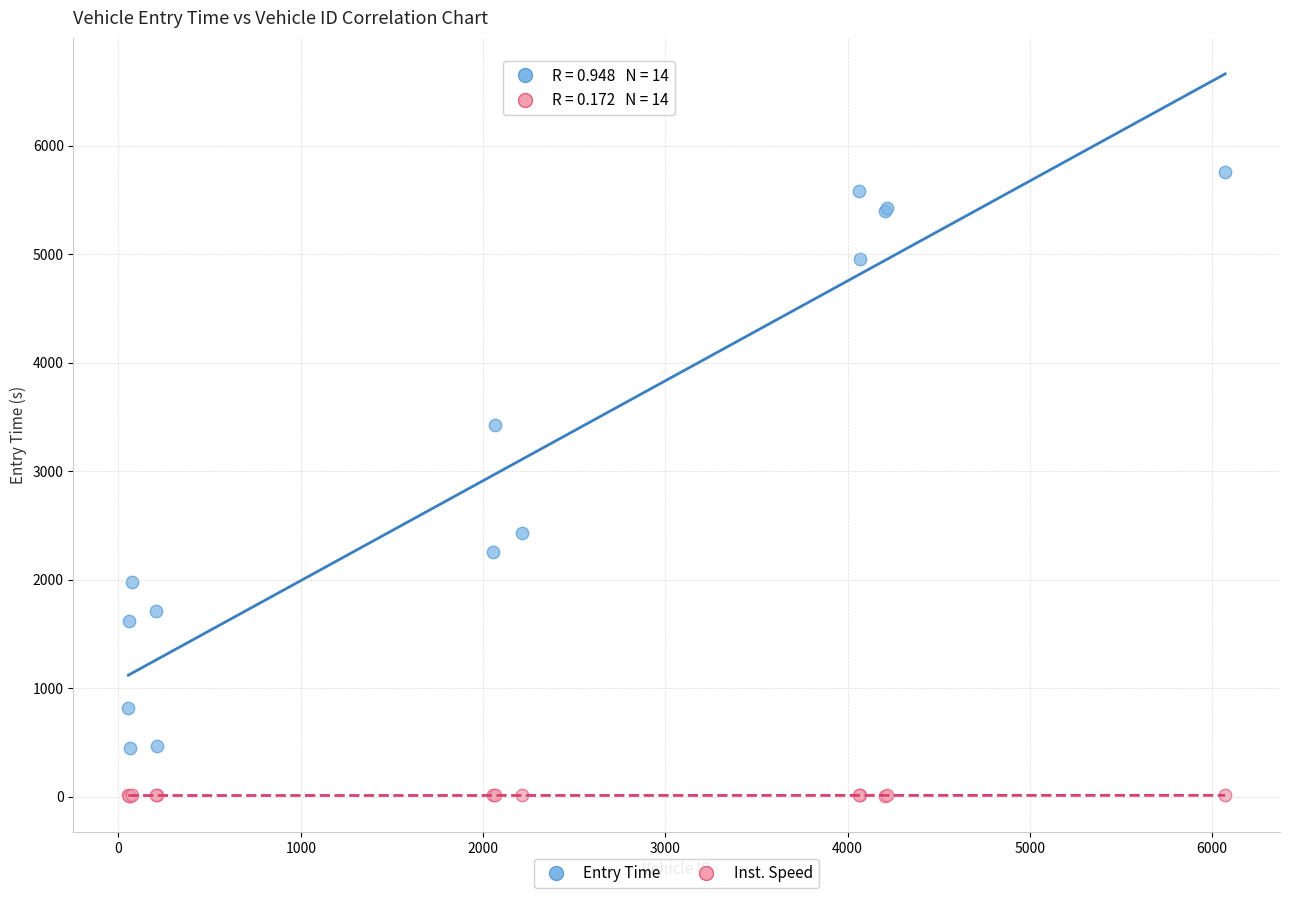

Which series has the widest spread of Y values?

Entry Time